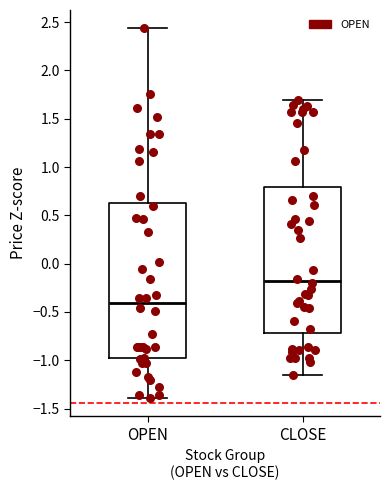

Reading left to right, read every box against the y-axis: the position of its median line, the range the box covers, and the ends of its whiskers. The values are not printed on the chart, so give them approximately, as read against the axis.

OPEN: median -0.40, box -1.00 to 0.60, whiskers -1.40 to 2.45
CLOSE: median -0.20, box -0.70 to 0.80, whiskers -1.15 to 1.70